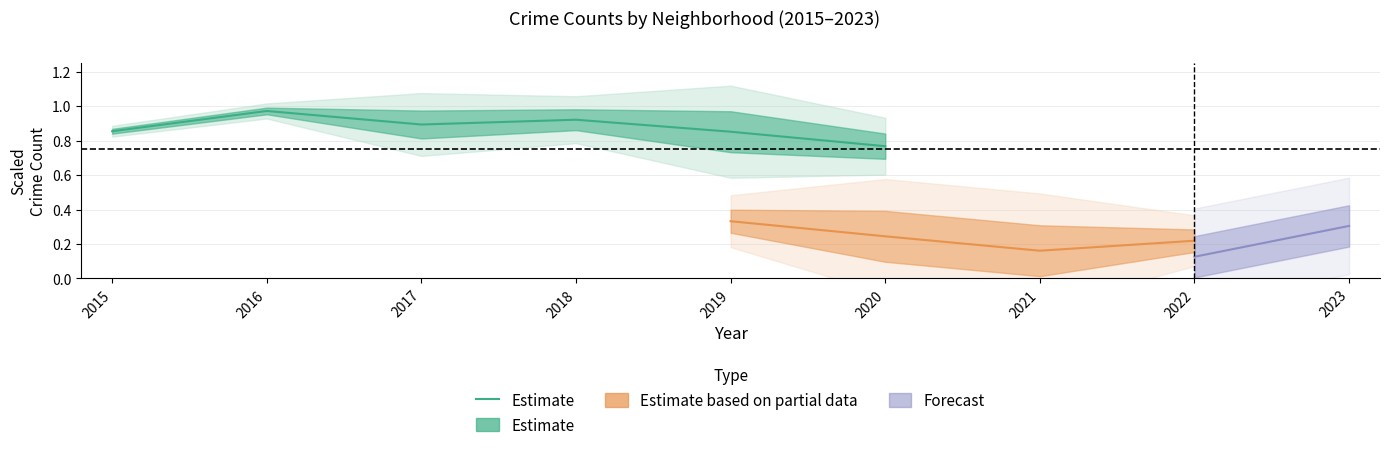

What is the difference between the maximum and minimum values?

0.2